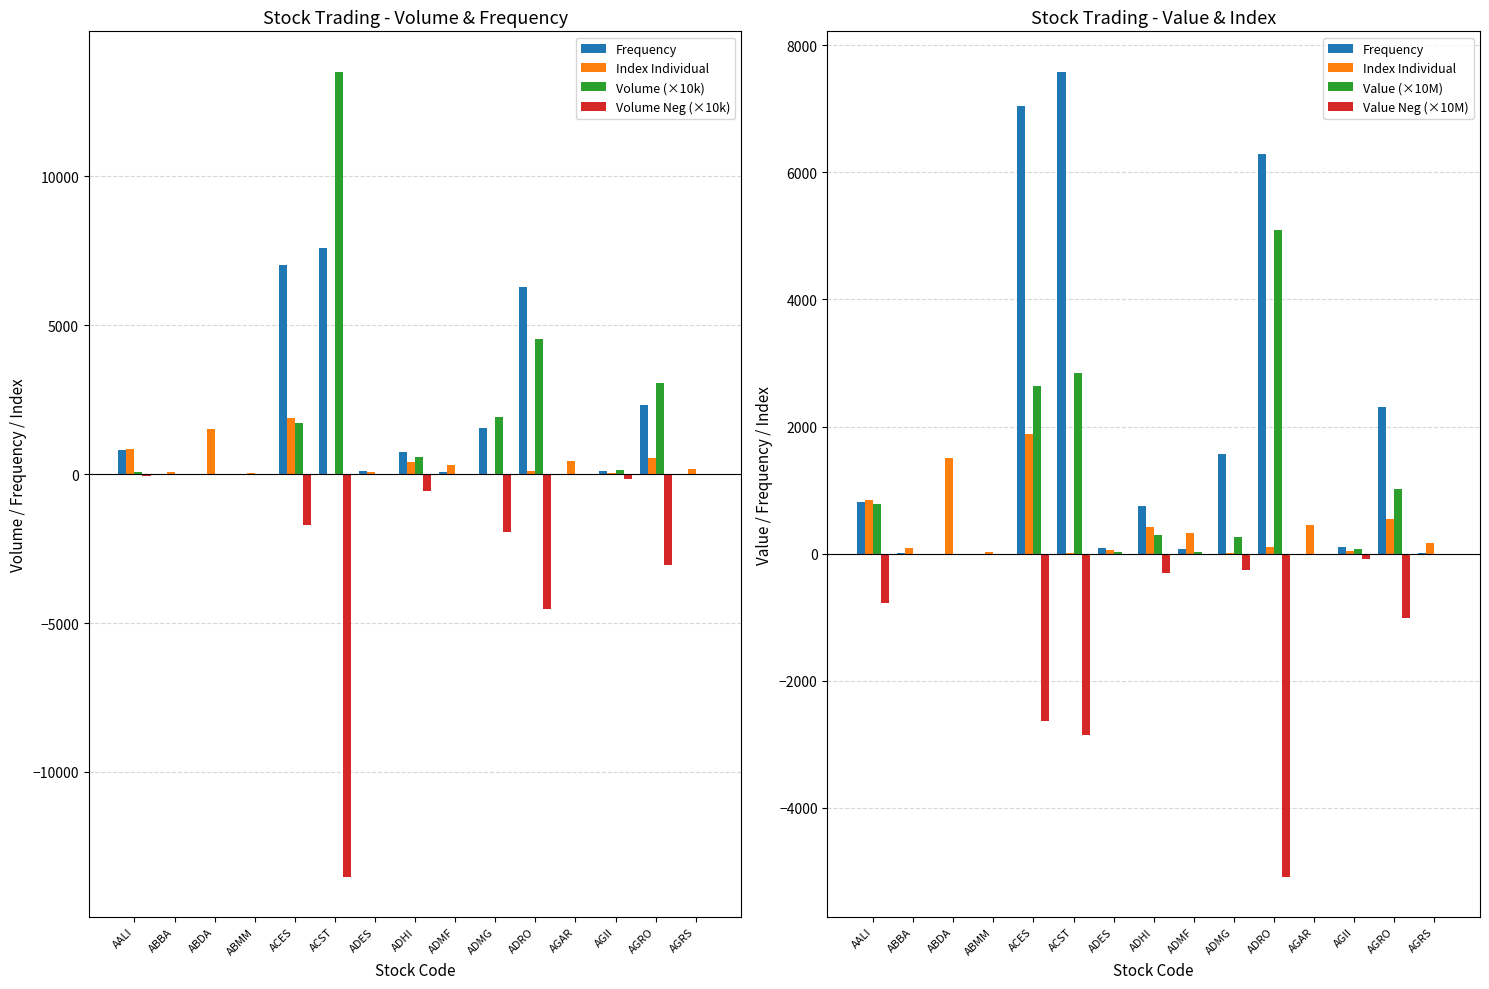

What is the value of the Volume (×10k) bar at the 5th from the left?

1716.0